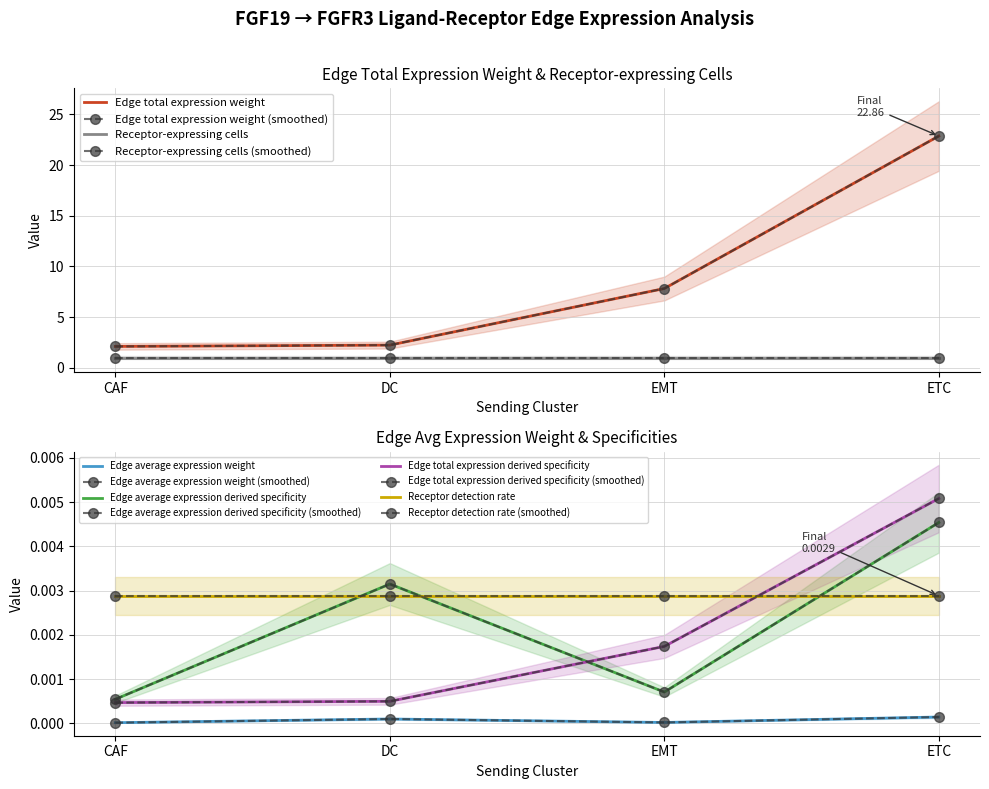

True or false: Edge total expression weight and Edge average expression derived specificity cross at least once.

False